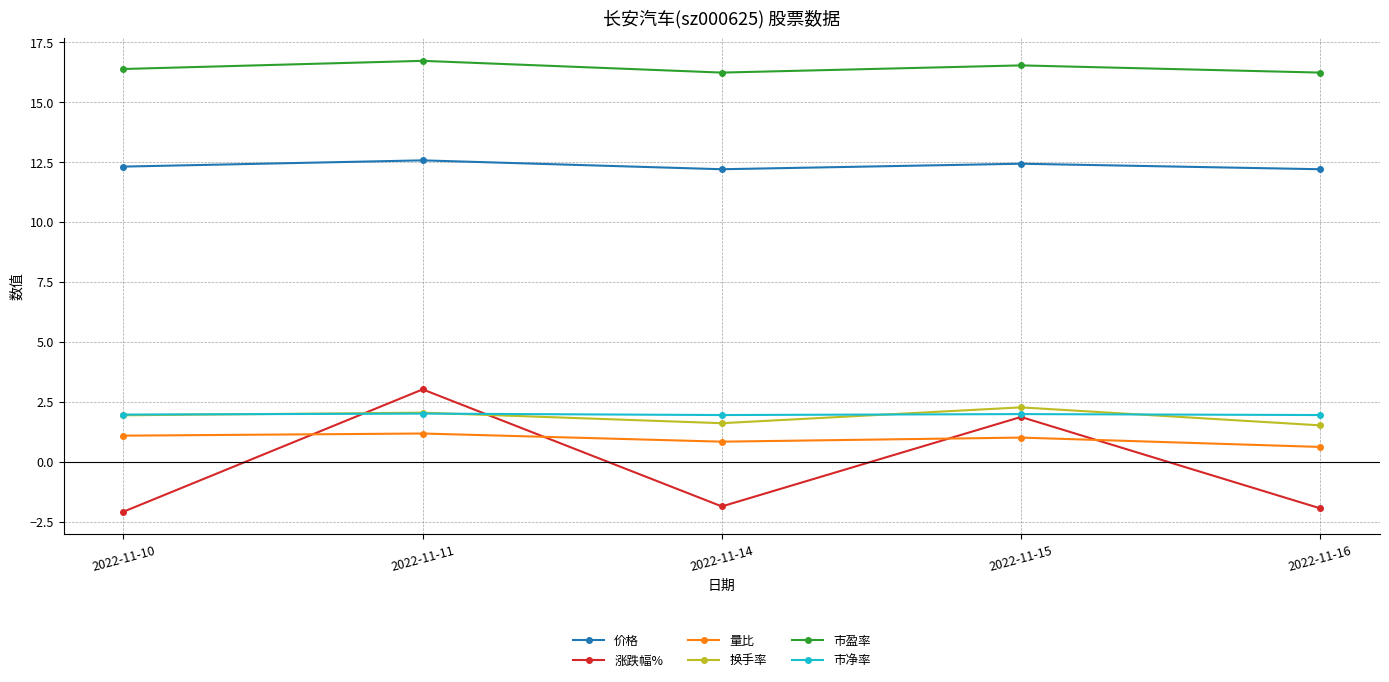

What value does the 价格 series have at 2022-11-16?

12.2